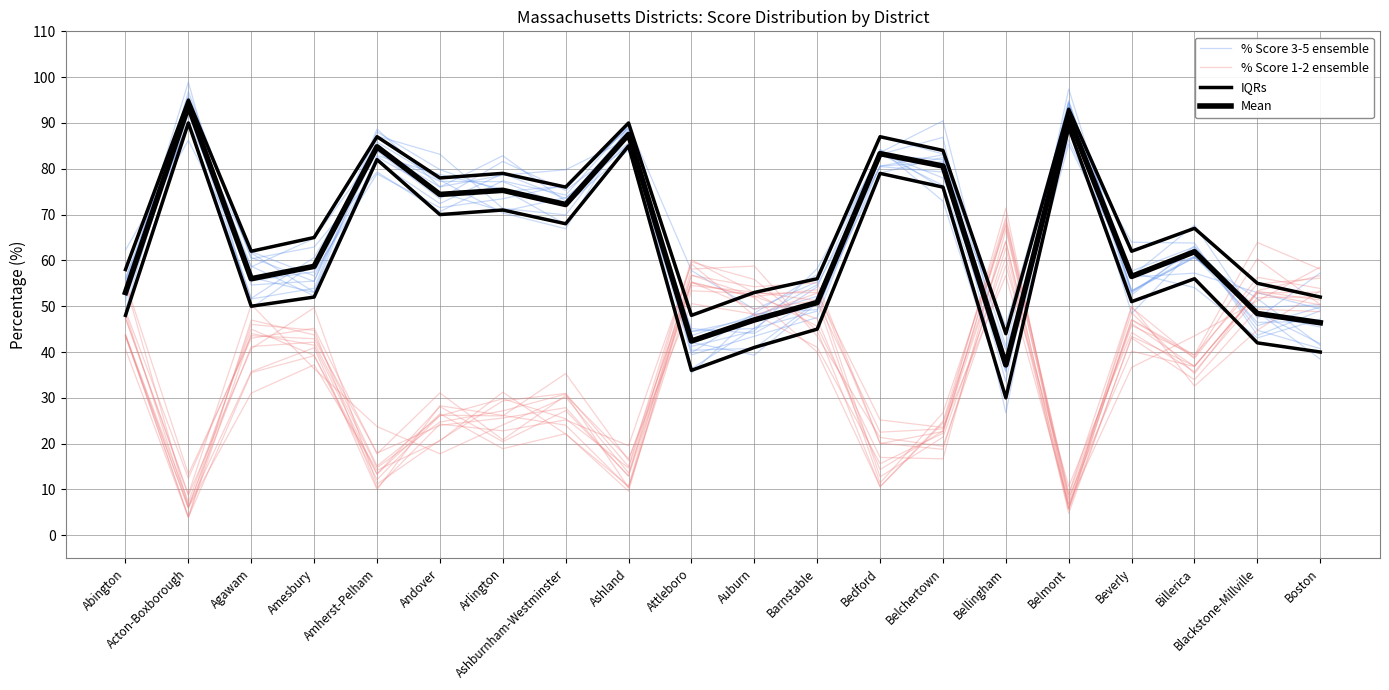

At which label is % Score 1-2 ensemble closest to 32?

Billerica